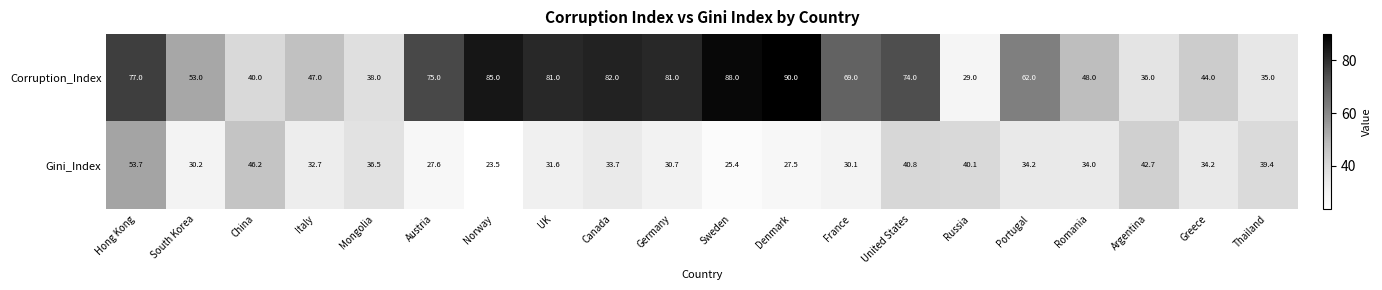

Rank the series by their maximum value, from highest to lowest.

Corruption_Index, Gini_Index